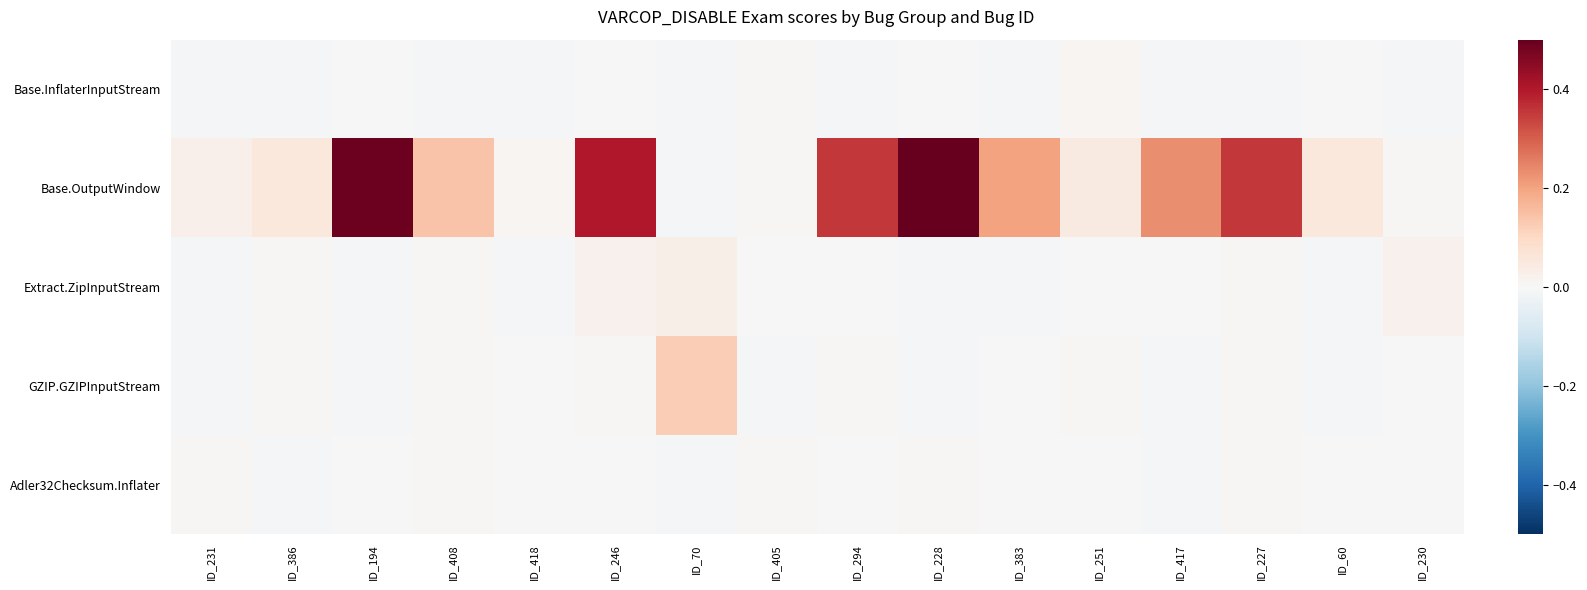

Reading right to left, list all the values displayed in this chart.

Base.InflaterInputStream: ID_230=-0.0	ID_60=-0.0	ID_227=-0.0	ID_417=-0.0	ID_251=0.0	ID_383=-0.0	ID_228=-0.0	ID_294=-0.0	ID_405=0.0	ID_70=-0.0	ID_246=-0.0	ID_418=-0.0	ID_408=-0.0	ID_194=-0.0	ID_386=-0.0	ID_231=-0.0
Base.OutputWindow: ID_230=0.0	ID_60=0.1	ID_227=0.4	ID_417=0.2	ID_251=0.0	ID_383=0.2	ID_228=0.5	ID_294=0.4	ID_405=0.0	ID_70=-0.0	ID_246=0.4	ID_418=0.0	ID_408=0.1	ID_194=0.5	ID_386=0.1	ID_231=0.0
Extract.ZipInputStream: ID_230=0.0	ID_60=-0.0	ID_227=0.0	ID_417=-0.0	ID_251=-0.0	ID_383=-0.0	ID_228=-0.0	ID_294=-0.0	ID_405=-0.0	ID_70=0.0	ID_246=0.0	ID_418=-0.0	ID_408=0.0	ID_194=-0.0	ID_386=0.0	ID_231=-0.0
GZIP.GZIPInputStream: ID_230=-0.0	ID_60=-0.0	ID_227=0.0	ID_417=-0.0	ID_251=0.0	ID_383=-0.0	ID_228=-0.0	ID_294=0.0	ID_405=-0.0	ID_70=0.1	ID_246=0.0	ID_418=-0.0	ID_408=0.0	ID_194=-0.0	ID_386=0.0	ID_231=-0.0
Adler32Checksum.Inflater: ID_230=0.0	ID_60=0.0	ID_227=0.0	ID_417=-0.0	ID_251=-0.0	ID_383=0.0	ID_228=0.0	ID_294=0.0	ID_405=0.0	ID_70=-0.0	ID_246=-0.0	ID_418=0.0	ID_408=0.0	ID_194=0.0	ID_386=-0.0	ID_231=0.0